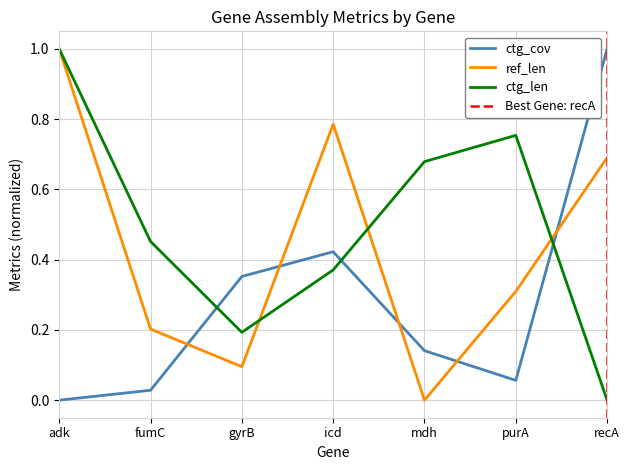

How many values in the ctg_cov series exceed 0?

6